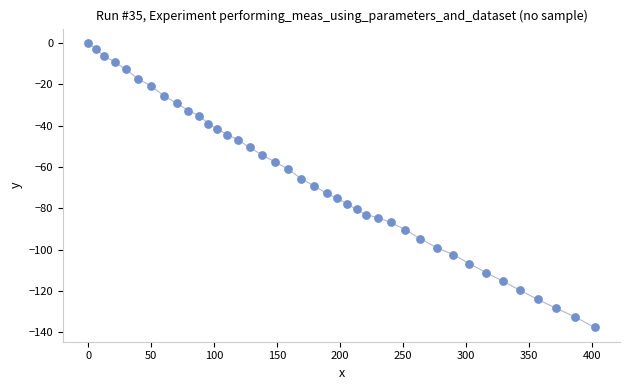

What is the range of X values (max minus min)?

402.1